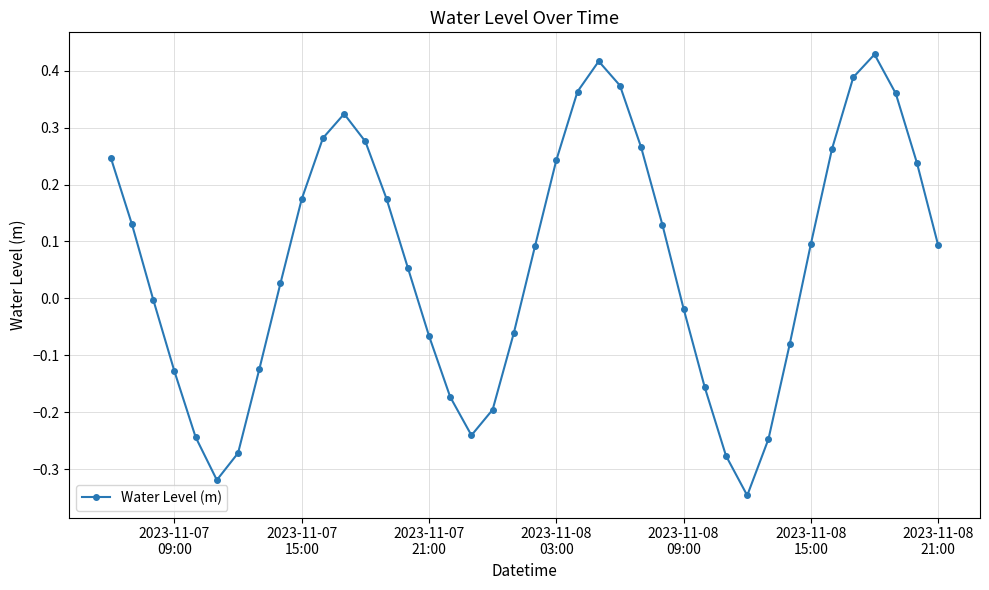

How many points are higher than both their immediate neighbors (excluding endpoints)?

3